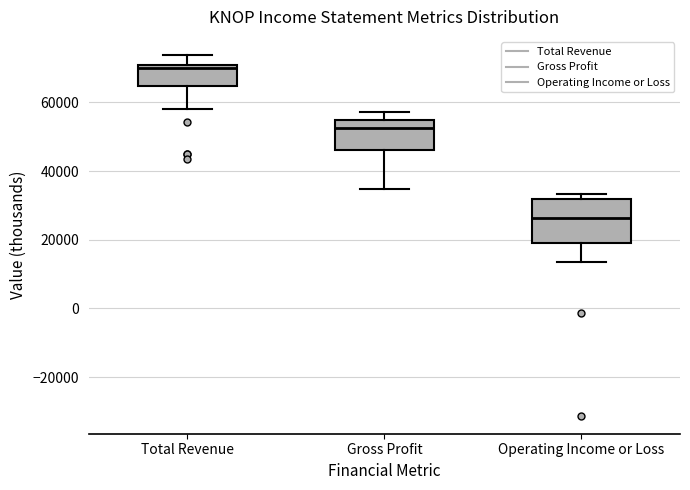

Which box has the lowest median line?

Operating Income or Loss